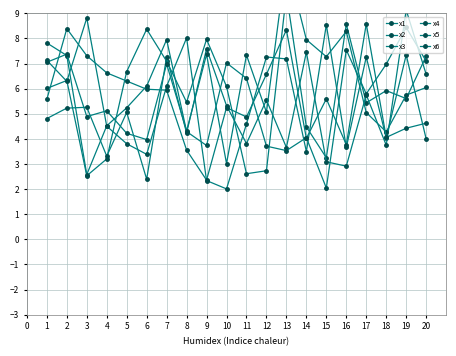

Between 15 and 16, which series saw the biggest shift?

x4